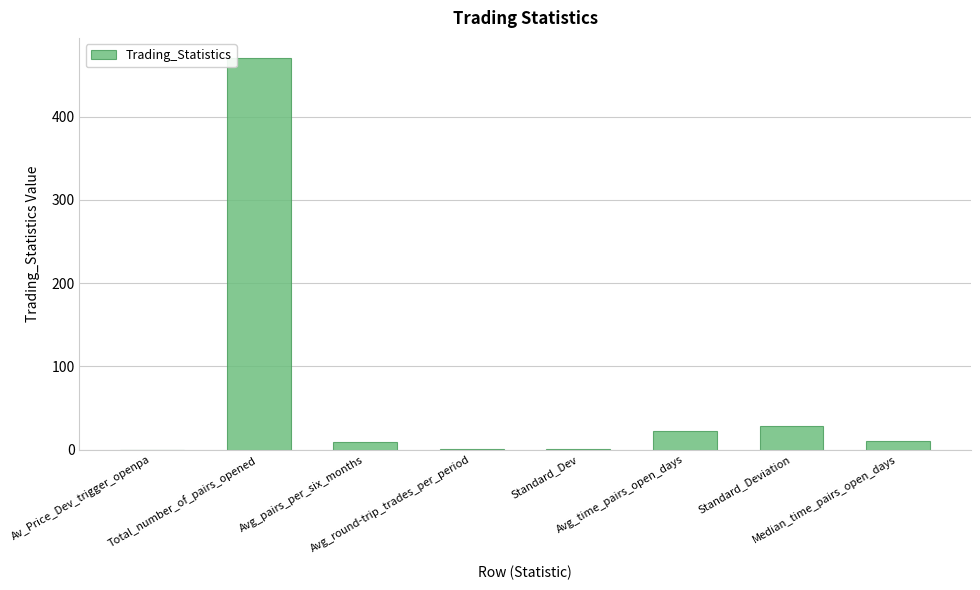

What is the greatest value displayed?

471.0